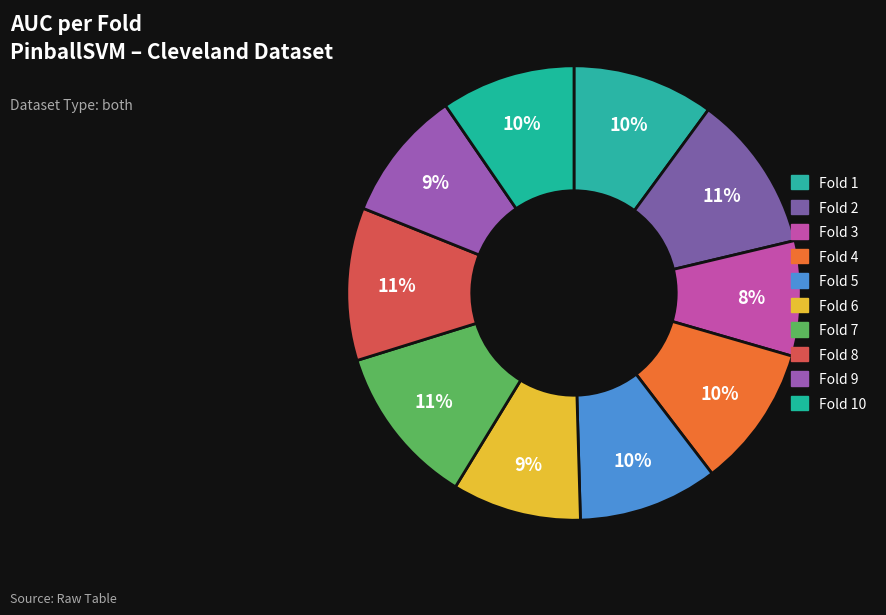

Which slice is the largest?

Fold 7